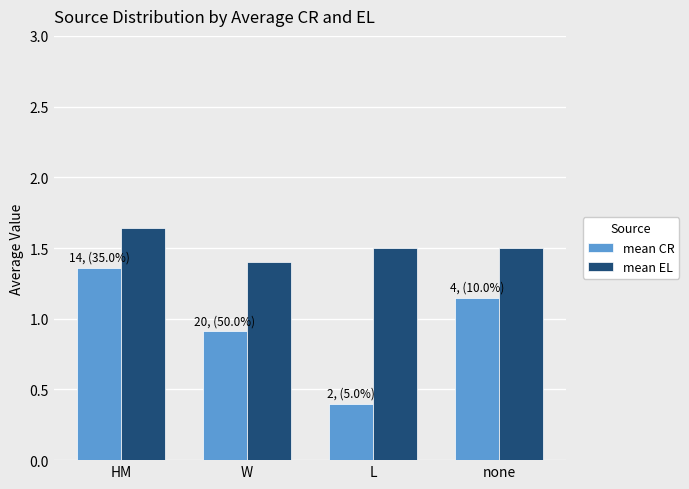

Is it true that mean EL equals 1.5 at L?

True